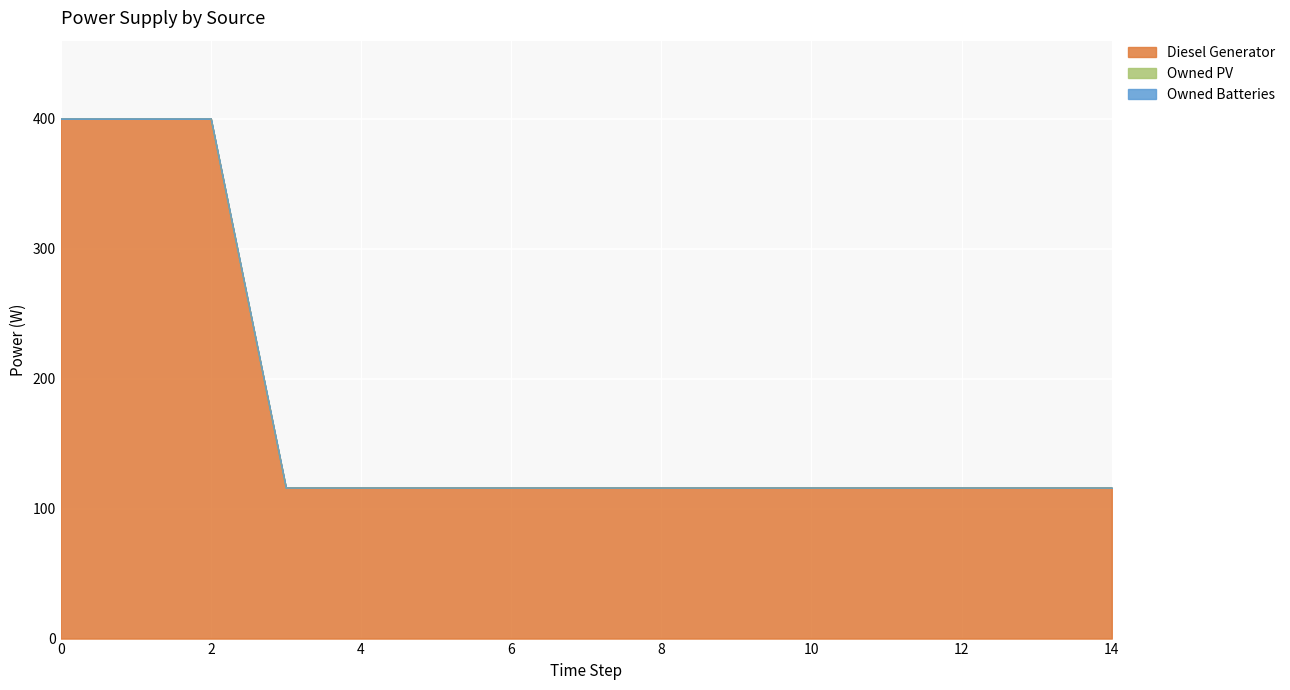

What are all the series names shown in the legend?

Diesel Generator, Owned PV, Owned Batteries